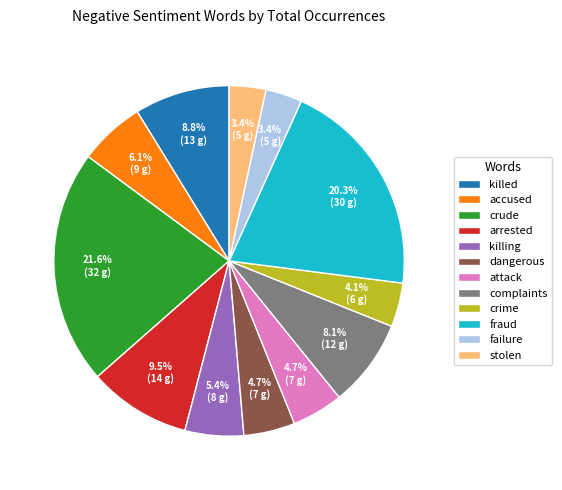

How many slices are in this pie chart?

12